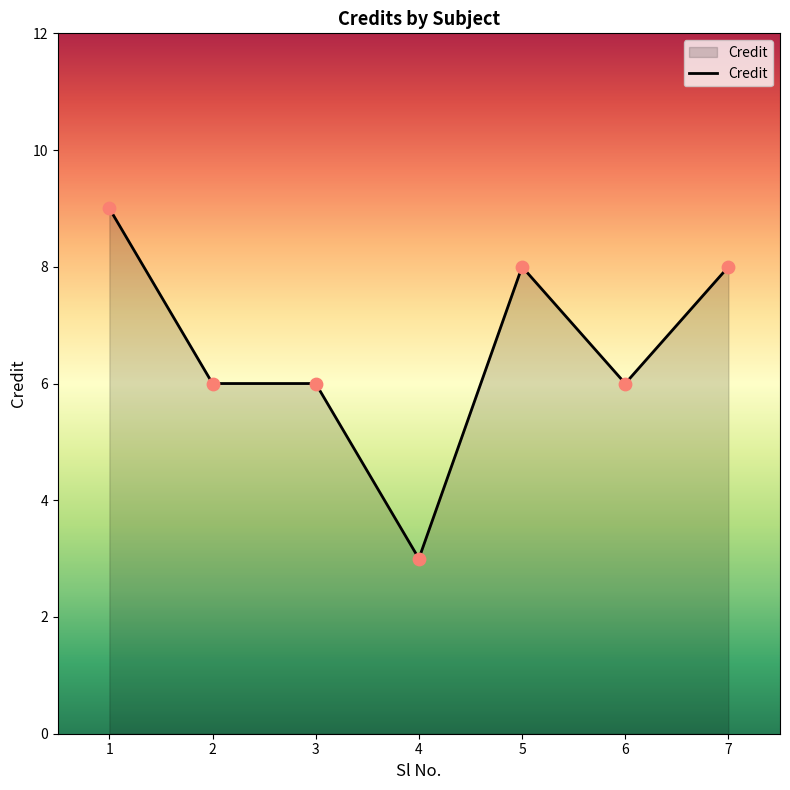

What is the ratio of the value at 3 to the value at 4?

2.0